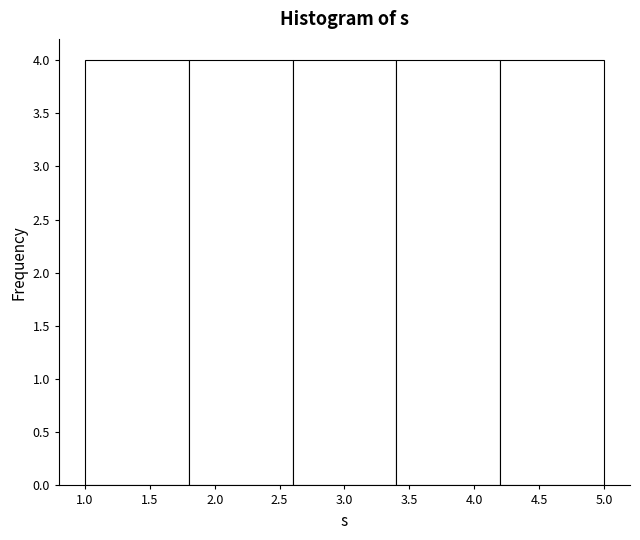

Reading left to right, transcribe this chart: for each bar, give the range it covers on the x-axis and its height. The values are not printed on the chart, so give them approximately, as read against the axis.

1.0 to 1.8: 4
1.8 to 2.6: 4
2.6 to 3.4: 4
3.4 to 4.2: 4
4.2 to 5.0: 4